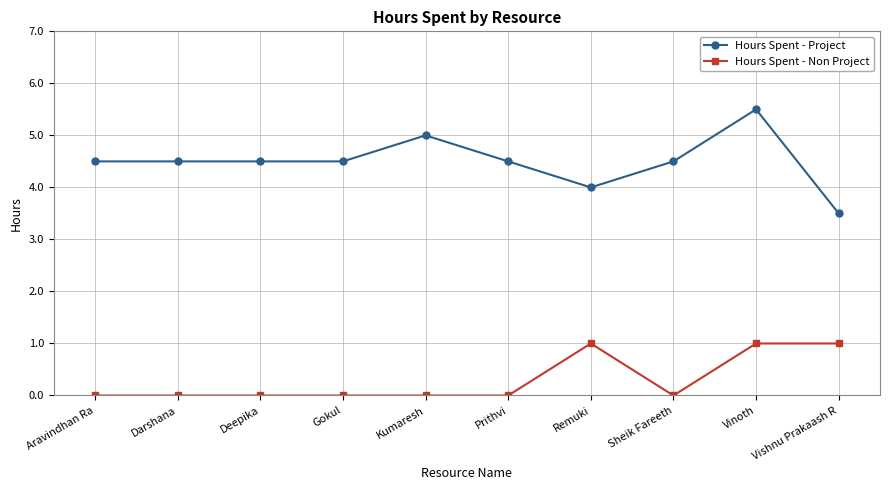

Reading left to right, extract all data points from this chart.

Hours Spent - Project: Aravindhan Ra=4.5	Darshana=4.5	Deepika=4.5	Gokul=4.5	Kumaresh=5.0	Prithvi=4.5	Remuki=4.0	Sheik Fareeth=4.5	Vinoth=5.5	Vishnu Prakaash R=3.5
Hours Spent - Non Project: Aravindhan Ra=0.0	Darshana=0.0	Deepika=0.0	Gokul=0.0	Kumaresh=0.0	Prithvi=0.0	Remuki=1.0	Sheik Fareeth=0.0	Vinoth=1.0	Vishnu Prakaash R=1.0